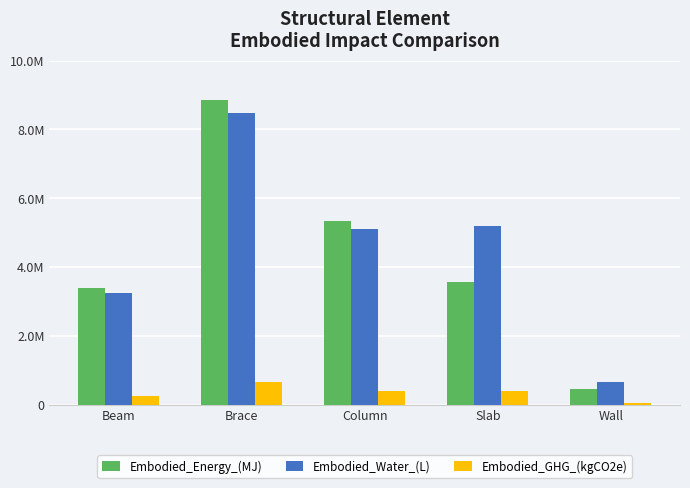

Are the bars grouped side by side (vs. stacked)?

Yes